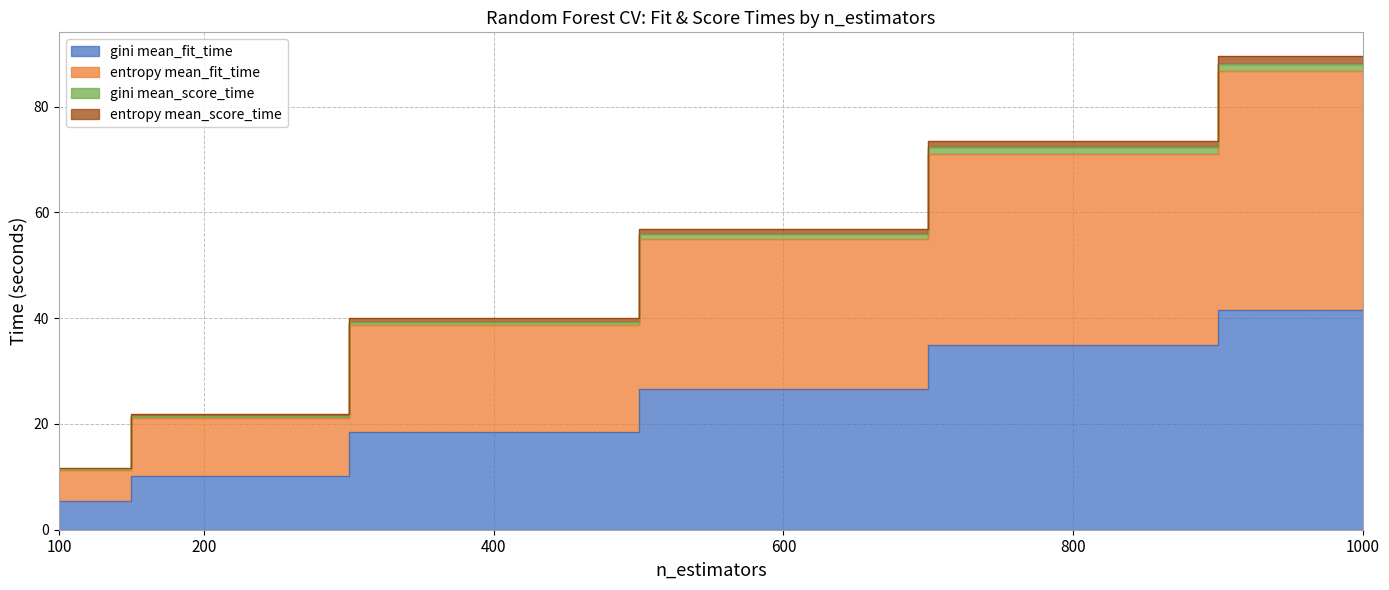

Reading right to left, transcribe all the data shown in this chart.

gini mean_fit_time: 41.6	34.9	26.6	18.5	10.2	5.4
entropy mean_fit_time: 86.7	71.1	55.0	38.7	21.1	11.3
gini mean_score_time: 88.2	72.4	56.0	39.4	21.6	11.5
entropy mean_score_time: 89.6	73.6	56.8	40.0	21.9	11.7